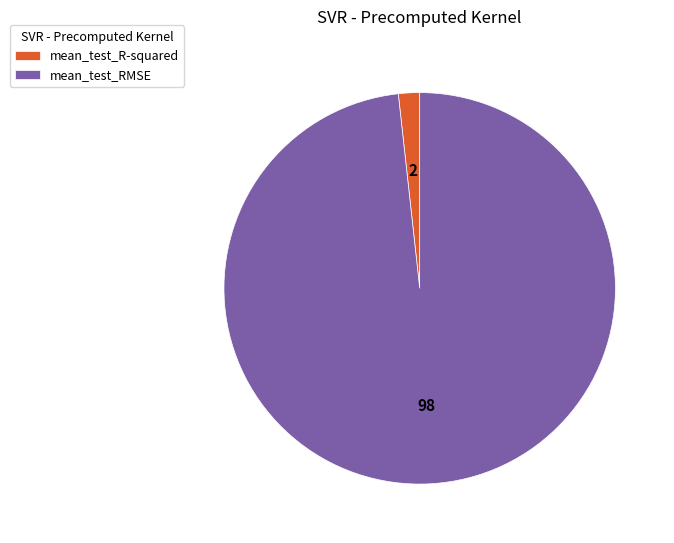

Rank the categories by value from lowest to highest.

mean_test_R-squared, mean_test_RMSE